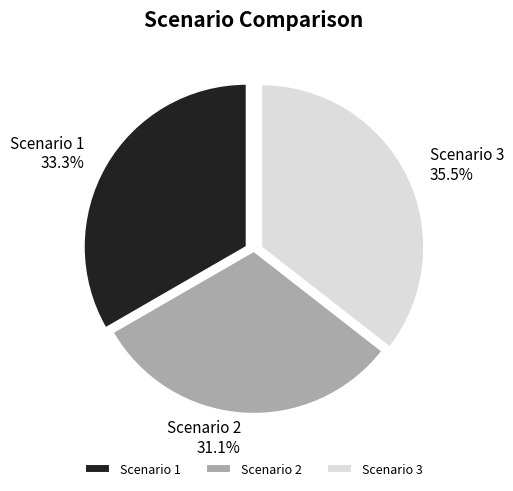

Which category has the smallest portion of the pie?

Scenario 2